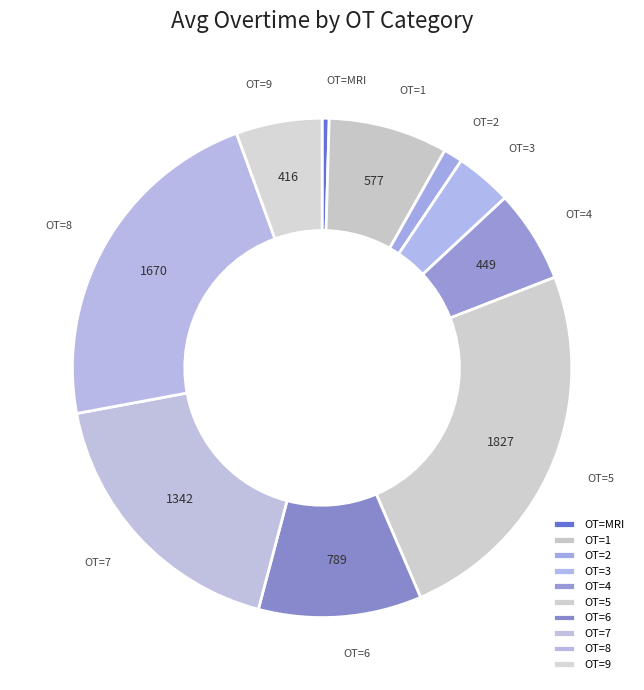

Count the number of slices in the pie.

10